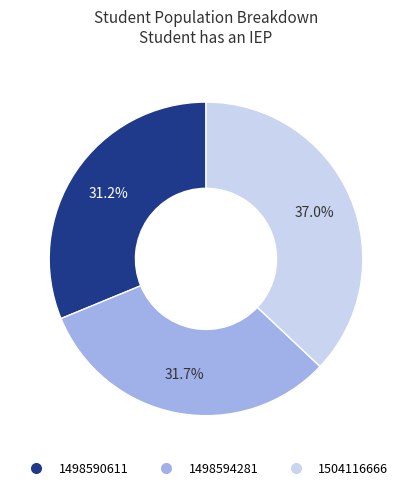

Which slice is the largest?

1504116666